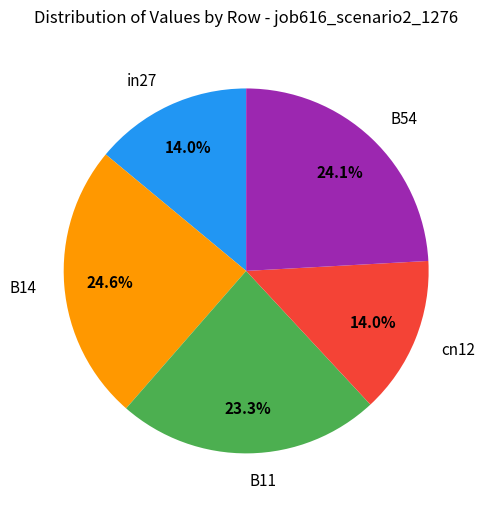

Approximately how many times larger is the value at in27 compared to B54?

0.6